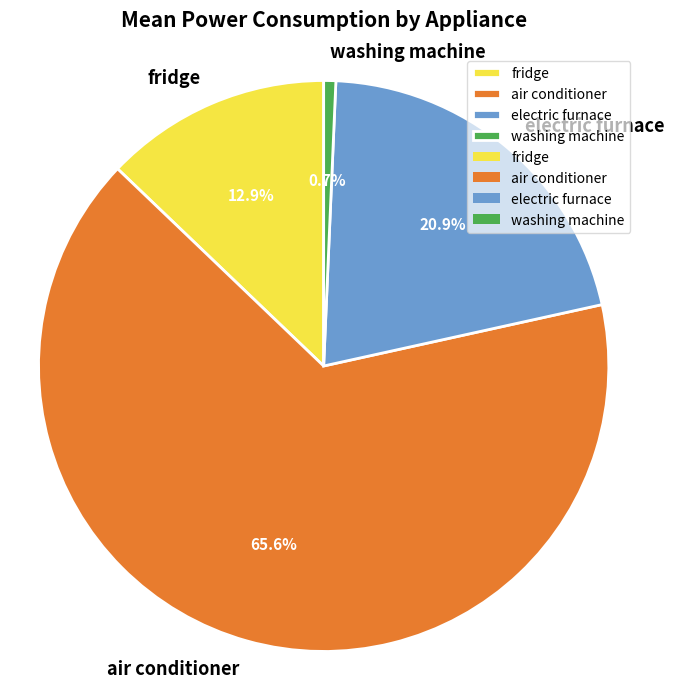

Approximately how many times larger is the value at air conditioner compared to electric furnace?

3.1